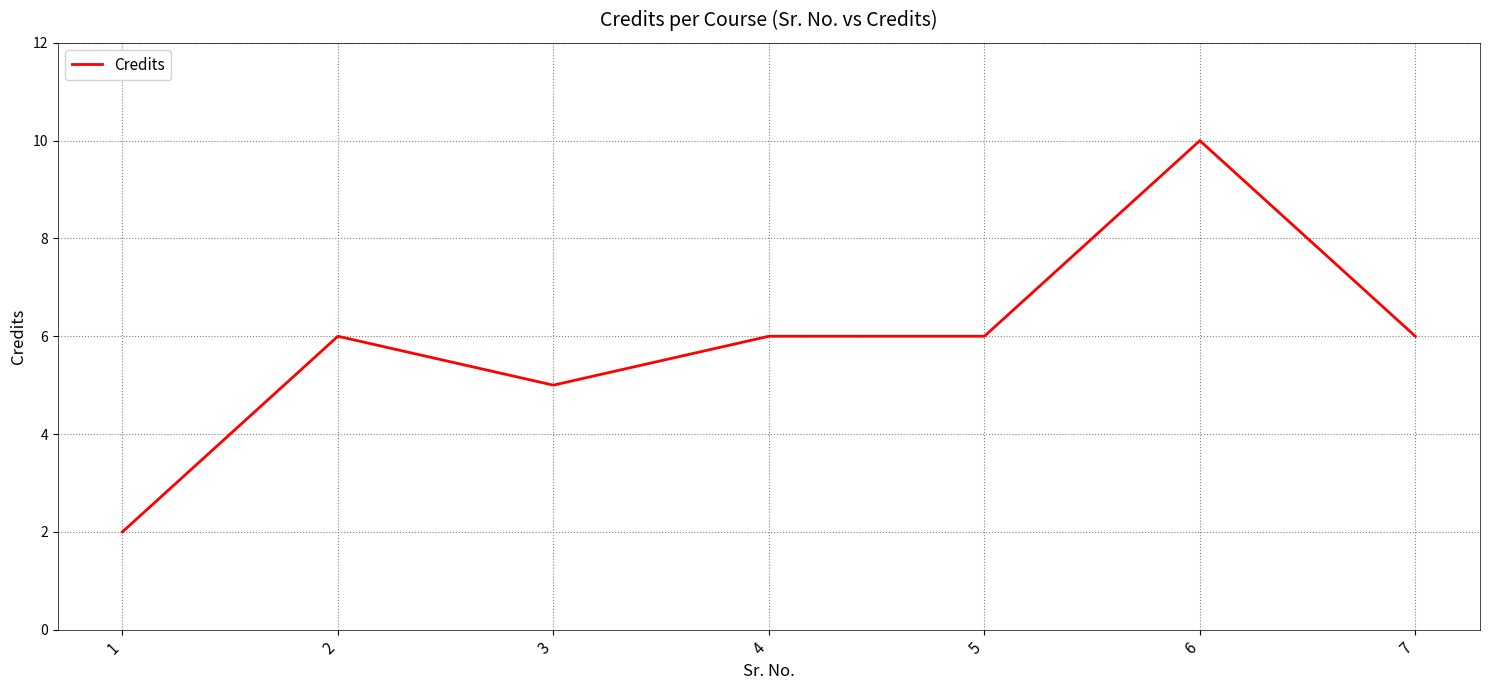

How many series are shown in this chart?

1